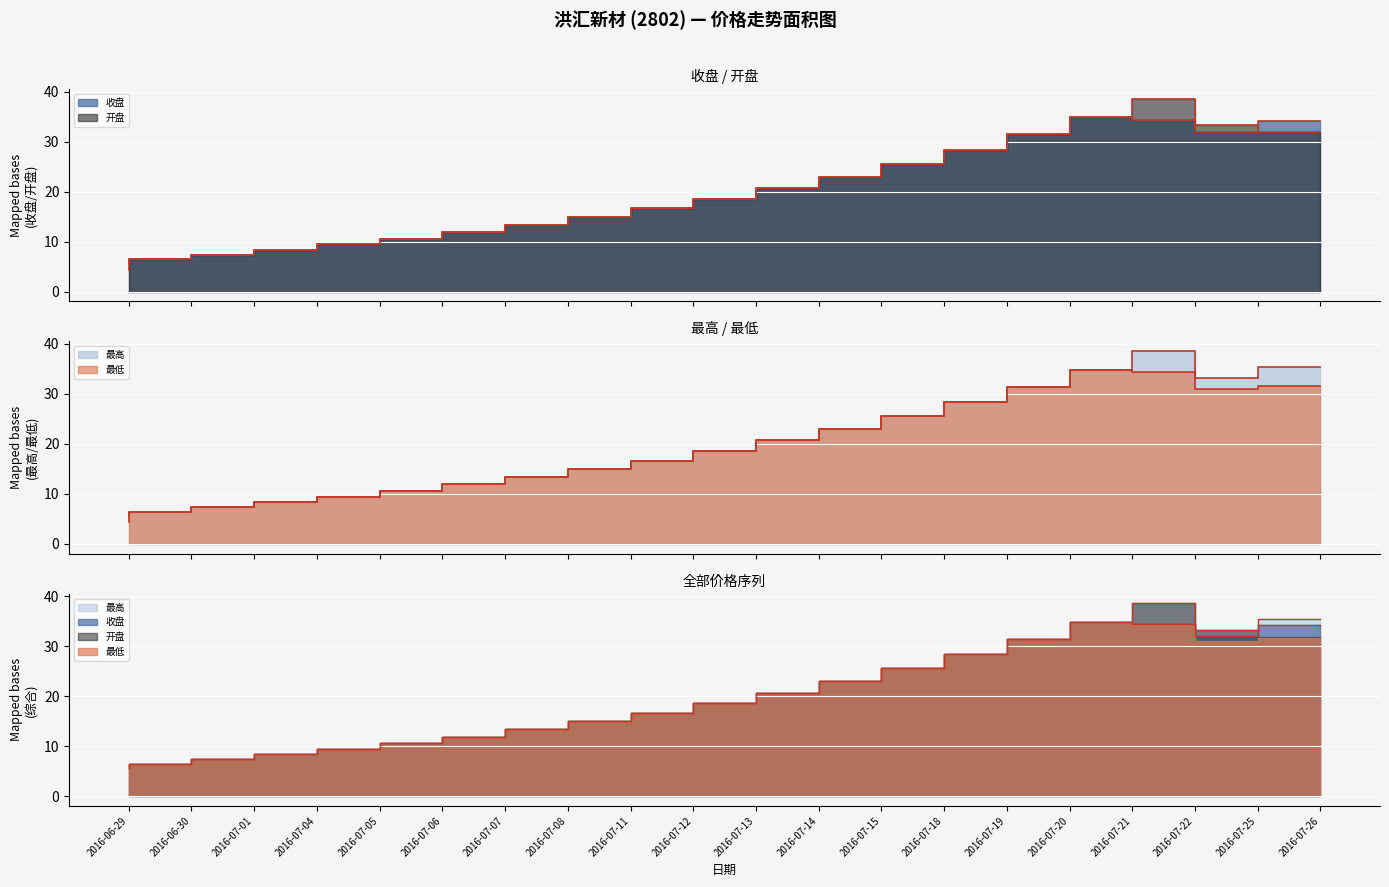

What position from the right is 2016-07-19?

6